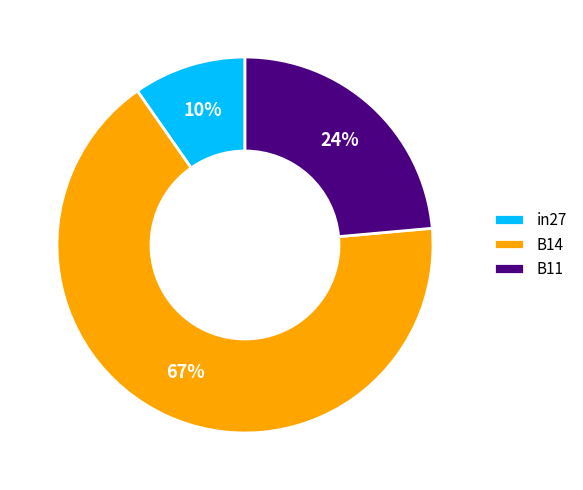

Which category has the smallest portion of the pie?

in27